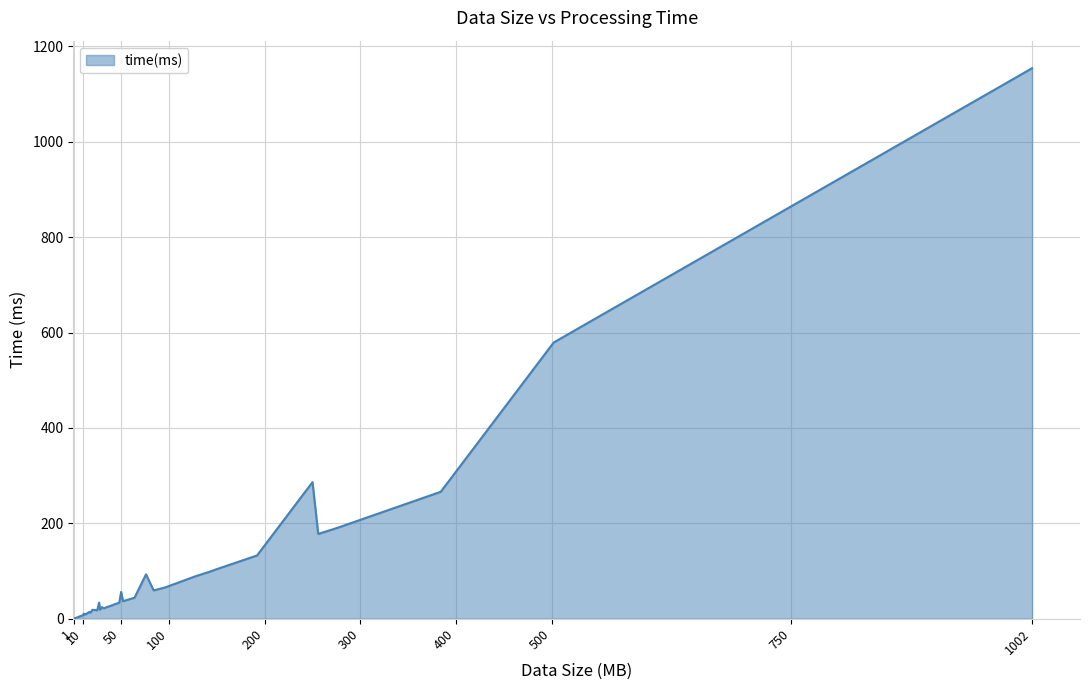

What is the difference between the maximum and minimum values?

1153.4